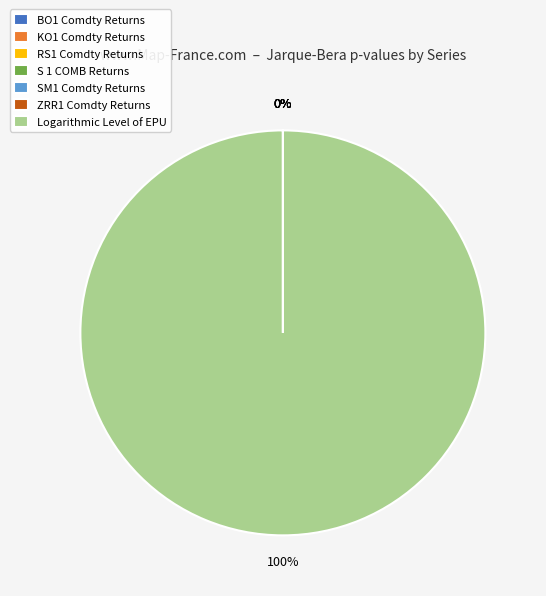

How many slices are in this pie chart?

7